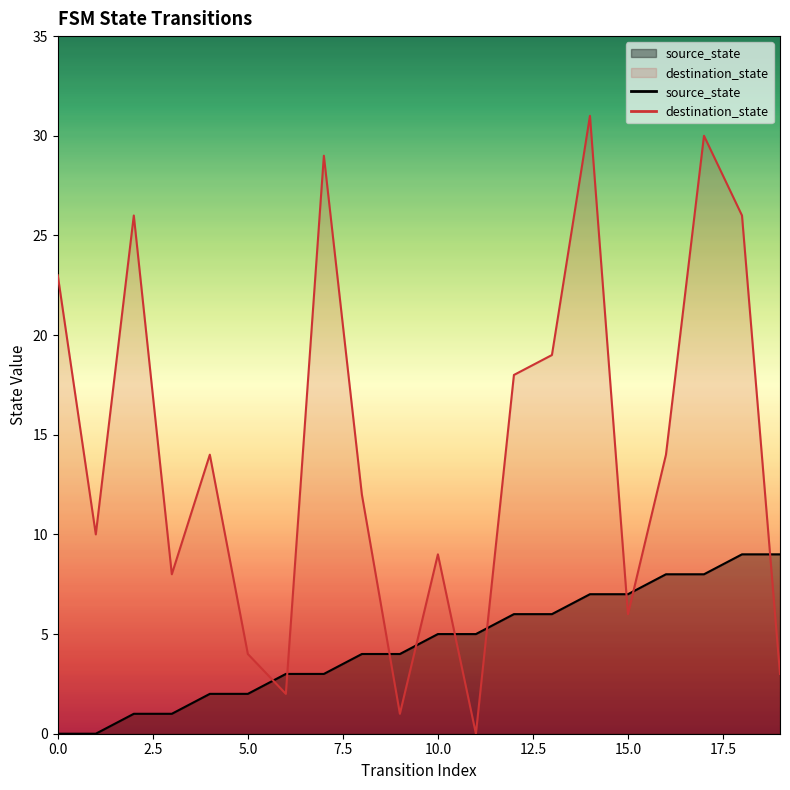

True or false: destination_state and source_state cross at least once.

True